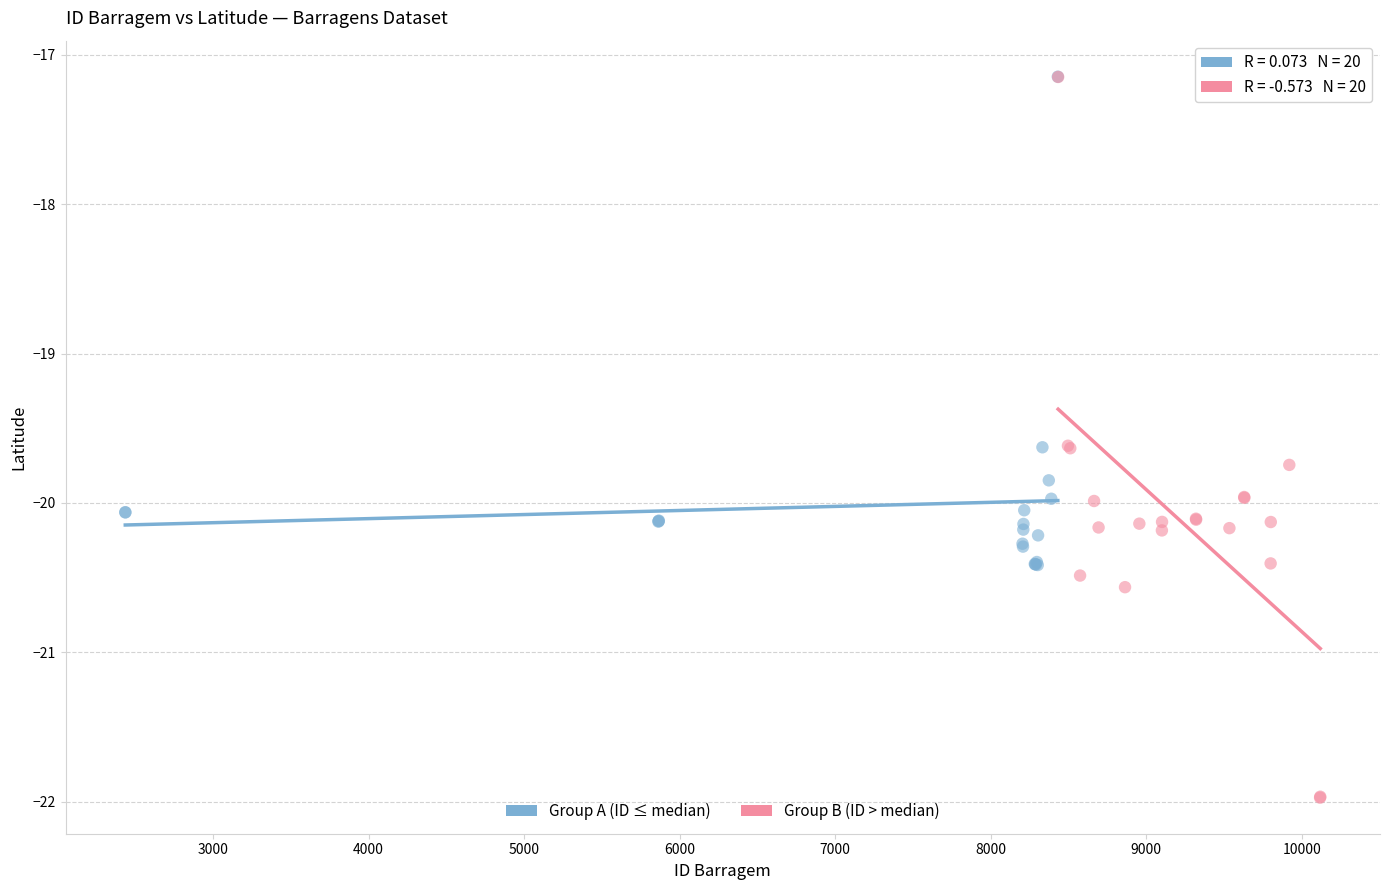

Which series reaches the minimum Y coordinate?

Group B (ID > median)